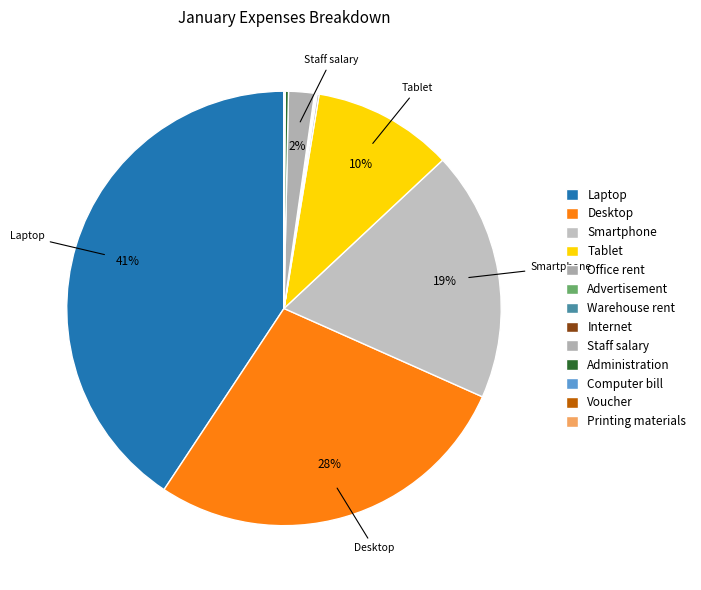

What is the total percentage of Warehouse rent and Internet?

0.1%